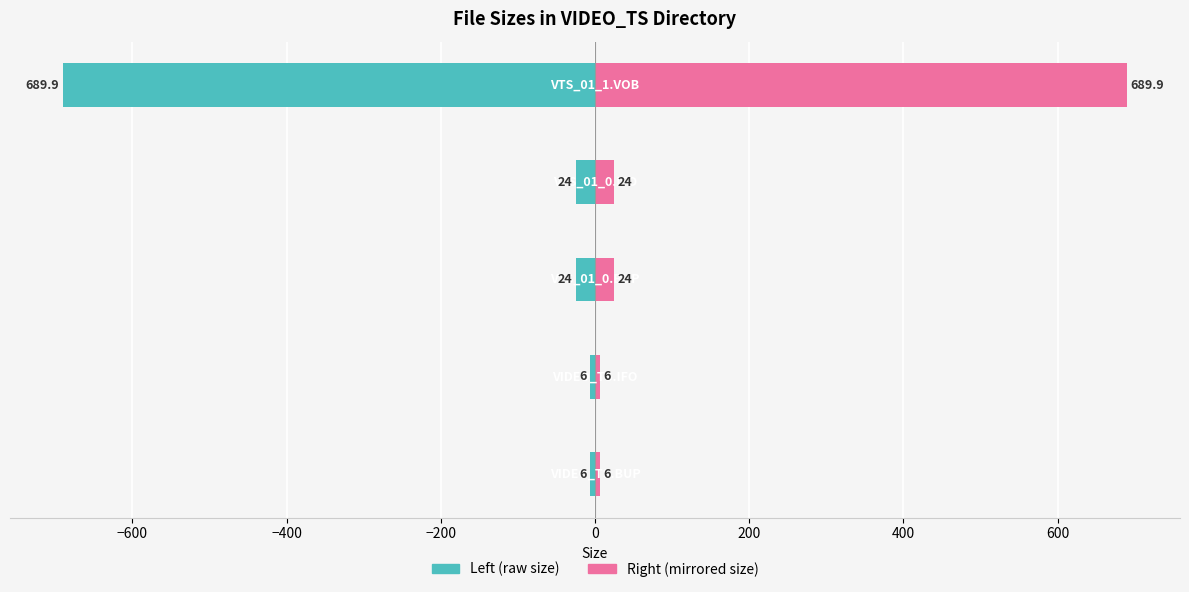

How many bars are there in total?

10